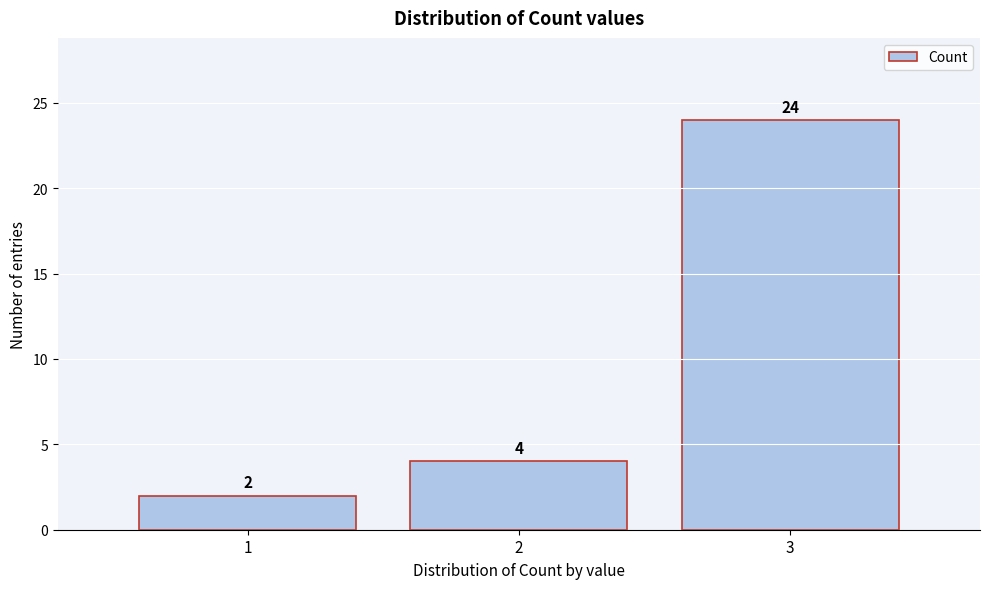

What is the height of the bar covering 1.5 to 2.5 on the x-axis?

4